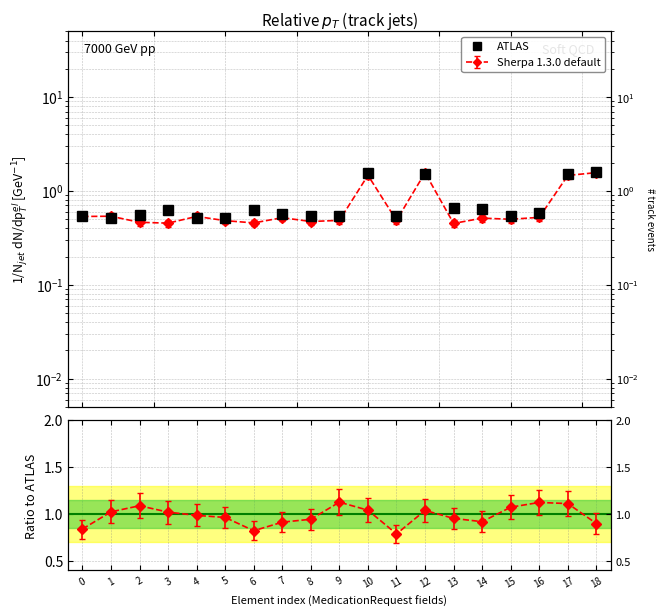

What is the average value?

0.8